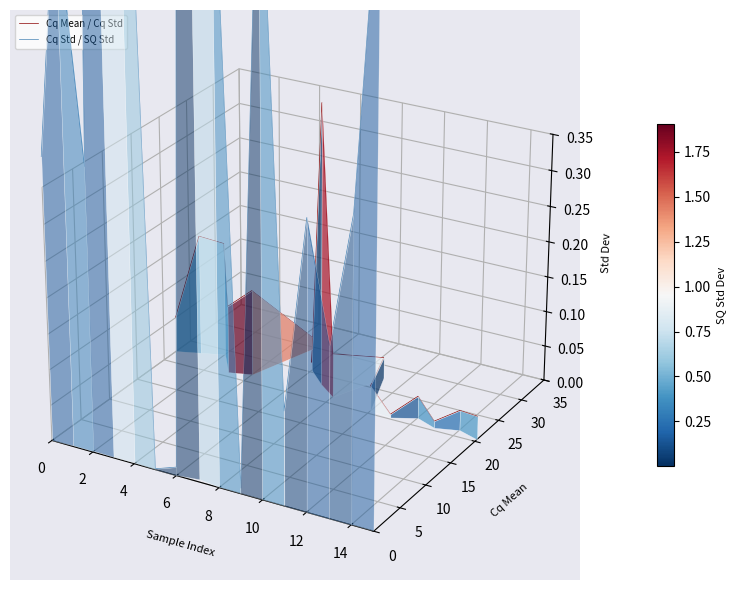

What is the label of the 4th point from the right?

12